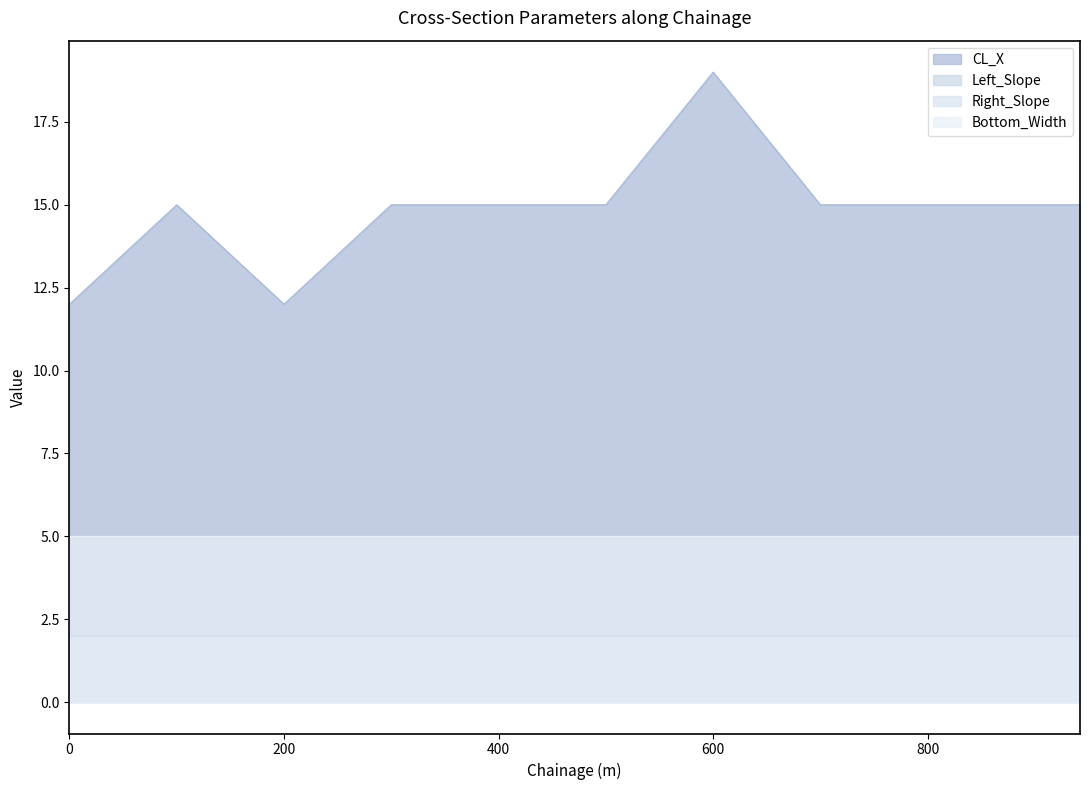

Between 500 and 942, which series saw the biggest shift?

CL_X